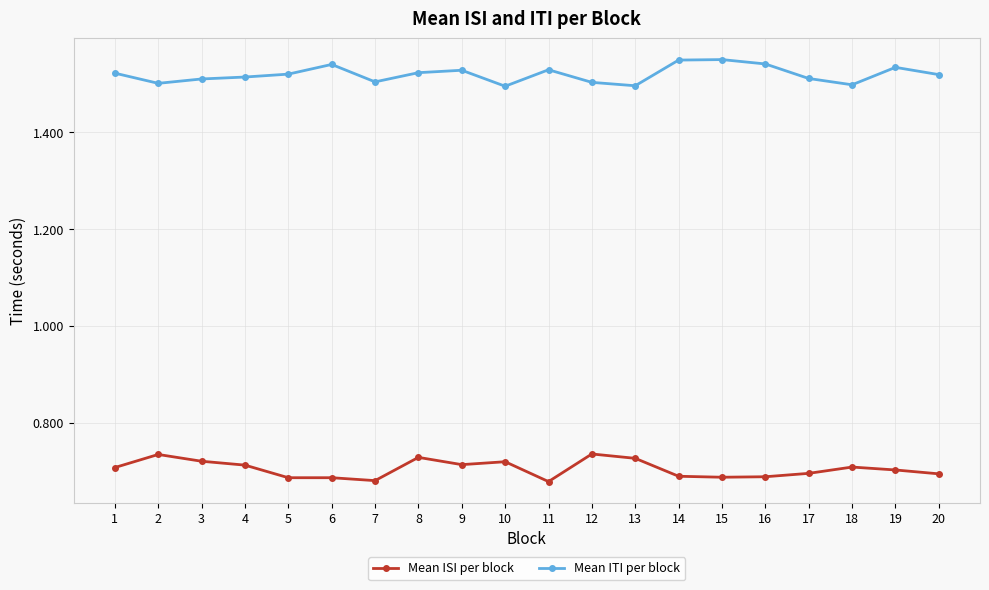

What is the spread (max minus min) of values at 9?

0.8